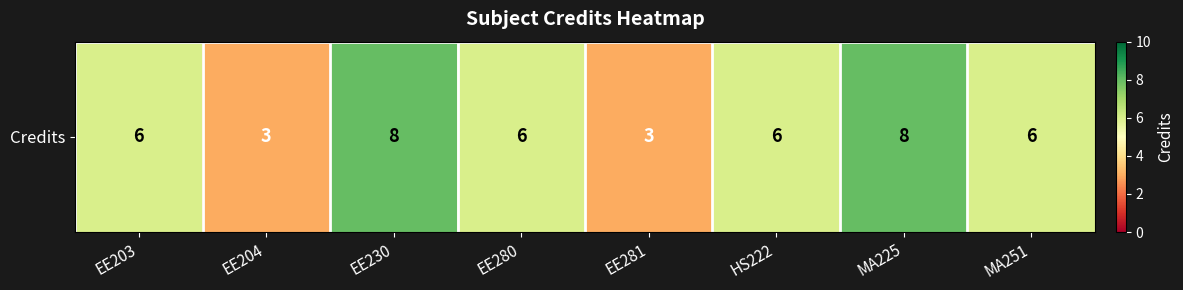

The chart shows a value of 10 at EE203. True or false?

False